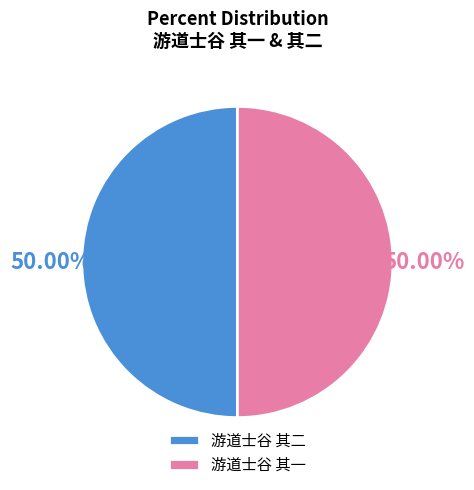

What percentage is the 游道士谷 其一 slice, to the nearest percent?

50%